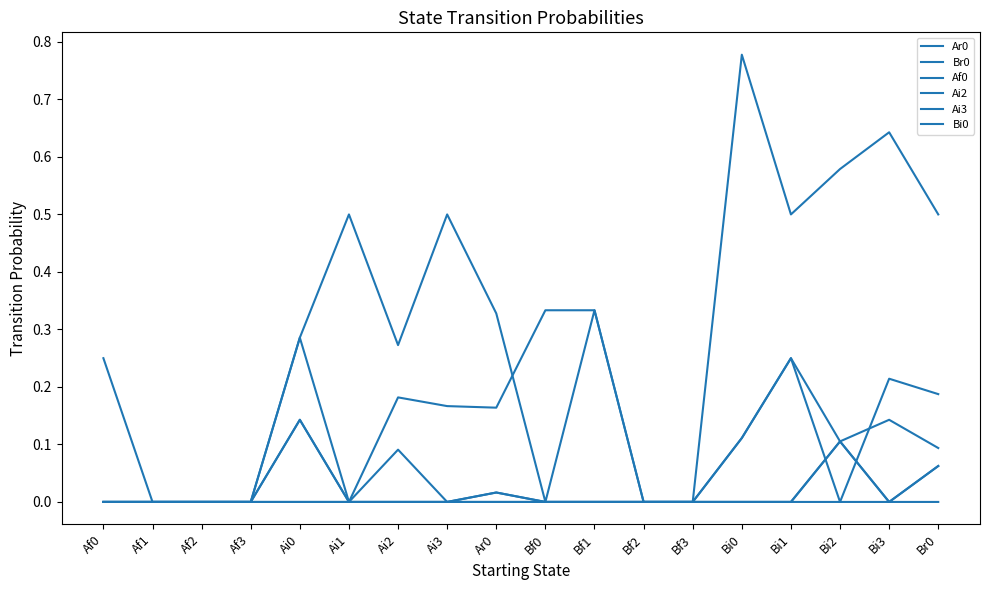

Is this an area chart (filled region under the line)?

No